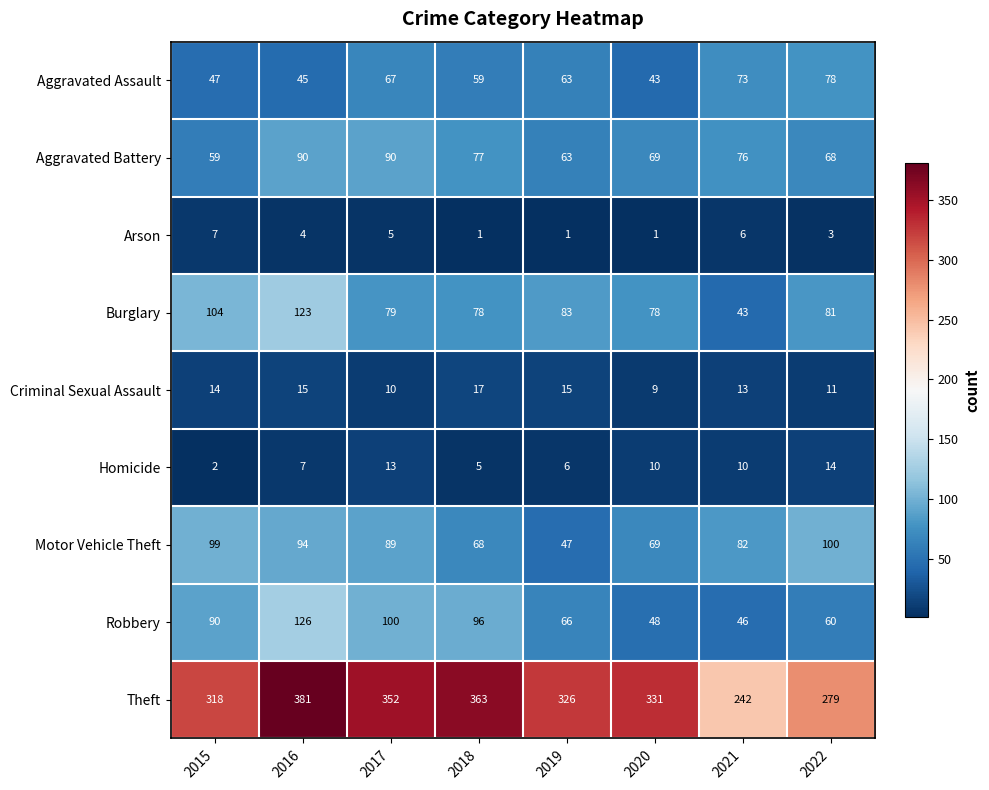

Where does the Theft series first go above 331?

2016